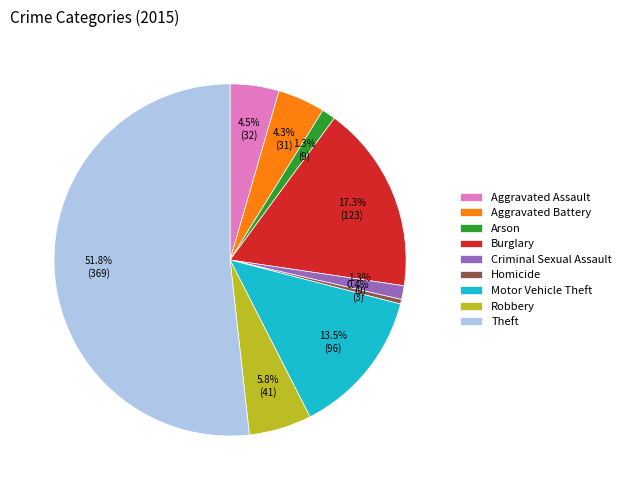

What is the majority slice?

Theft